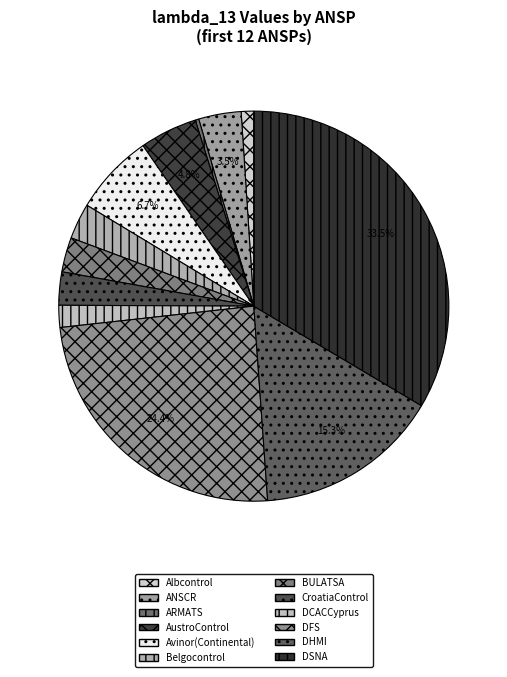

What percentage is NOT represented by DSNA?

66.5%